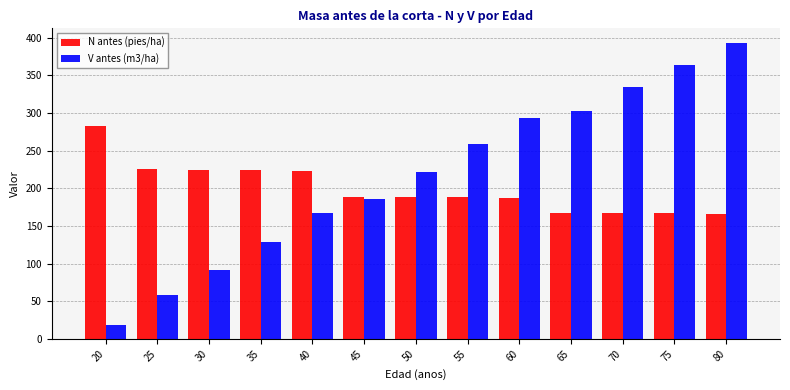

Which series changed the most between 20 and 60?

V antes (m3/ha)